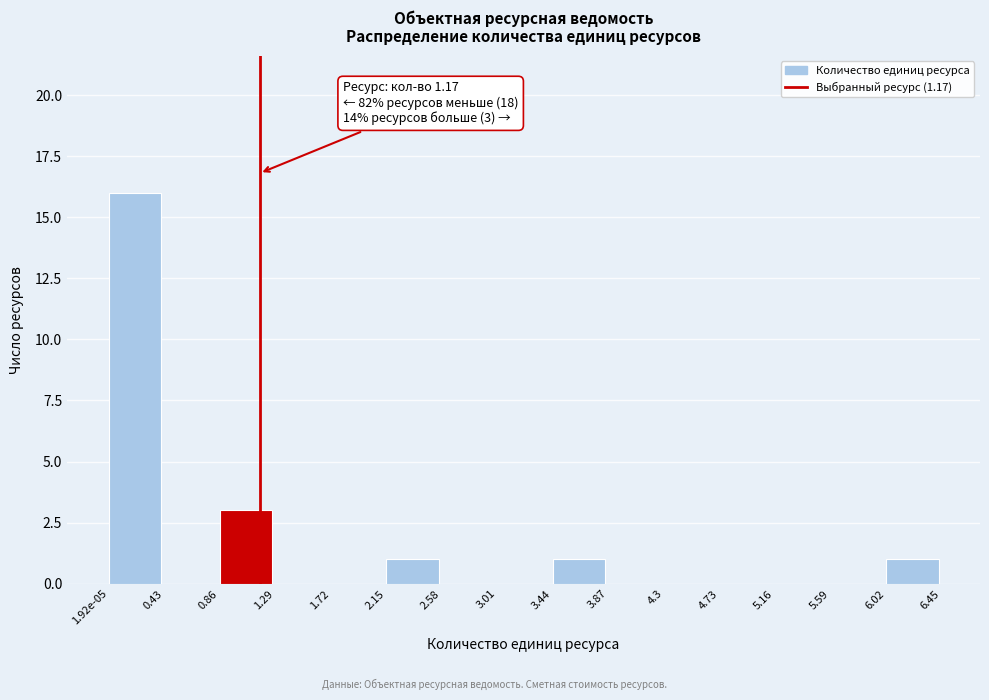

Reading left to right, extract all data points from this chart.

1.92e-05=16	0.43=0	0.86=3	1.29=0	1.72=0	2.15=1	2.58=0	3.01=0	3.44=1	3.87=0	4.3=0	4.73=0	5.16=0	5.59=0	6.02=1